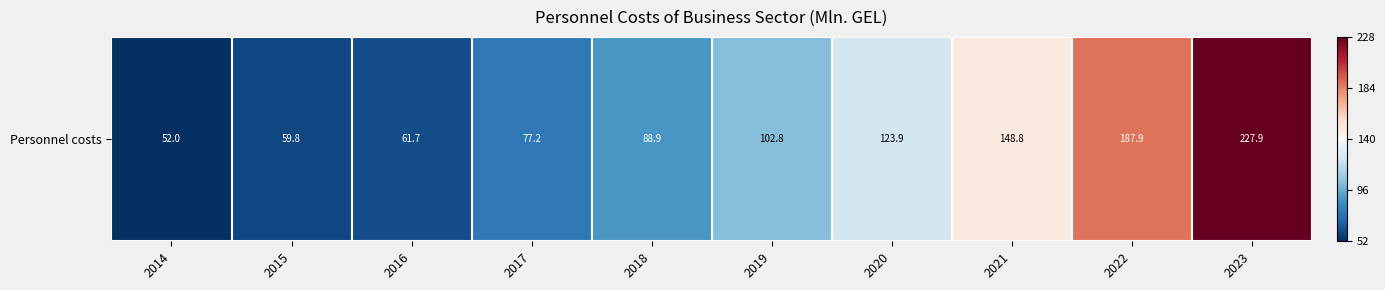

Reading left to right, what are all the values shown in this chart?

52.0	59.8	61.7	77.2	88.9	102.8	123.9	148.8	187.9	227.9